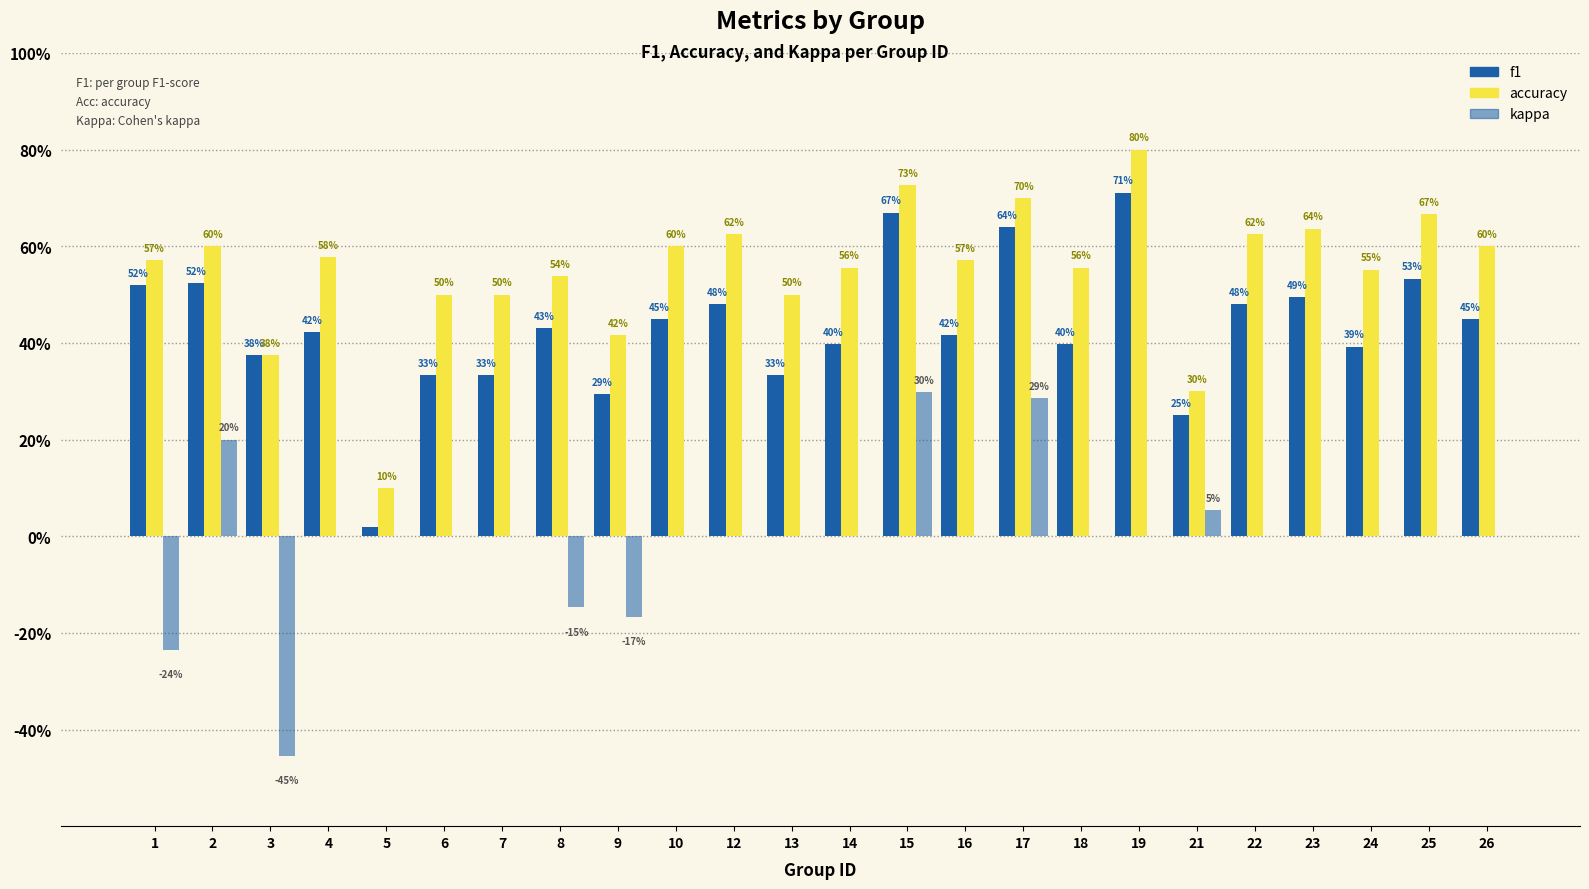

Does the chart contain stacked bars?

No